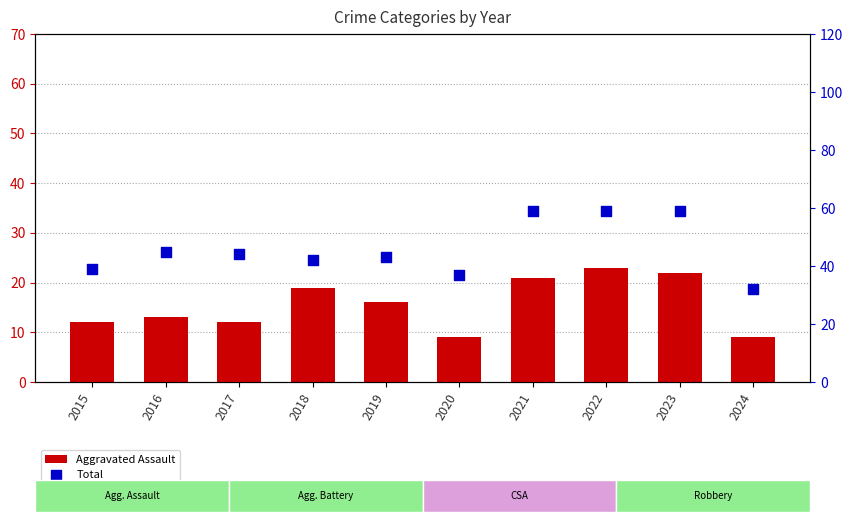

Which series contains the highest Y value?

Total